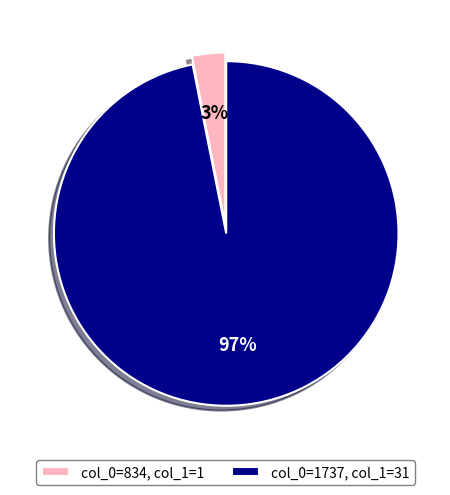

To the nearest percent, what is the combined percentage of col_0=1737, col_1=31 and col_0=834, col_1=1?

100%